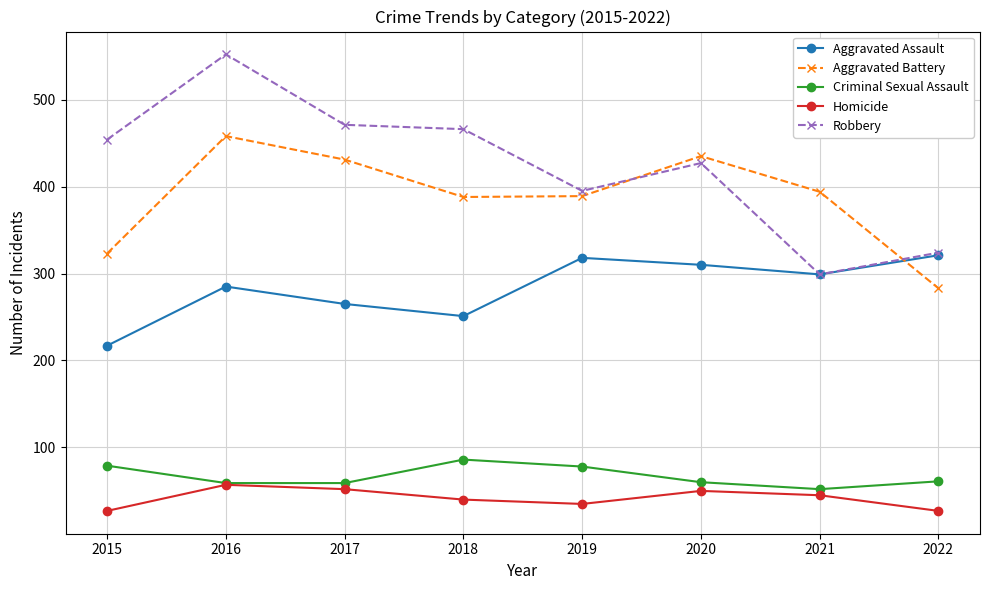

True or false: Criminal Sexual Assault has more than 2 interior local peaks.

False